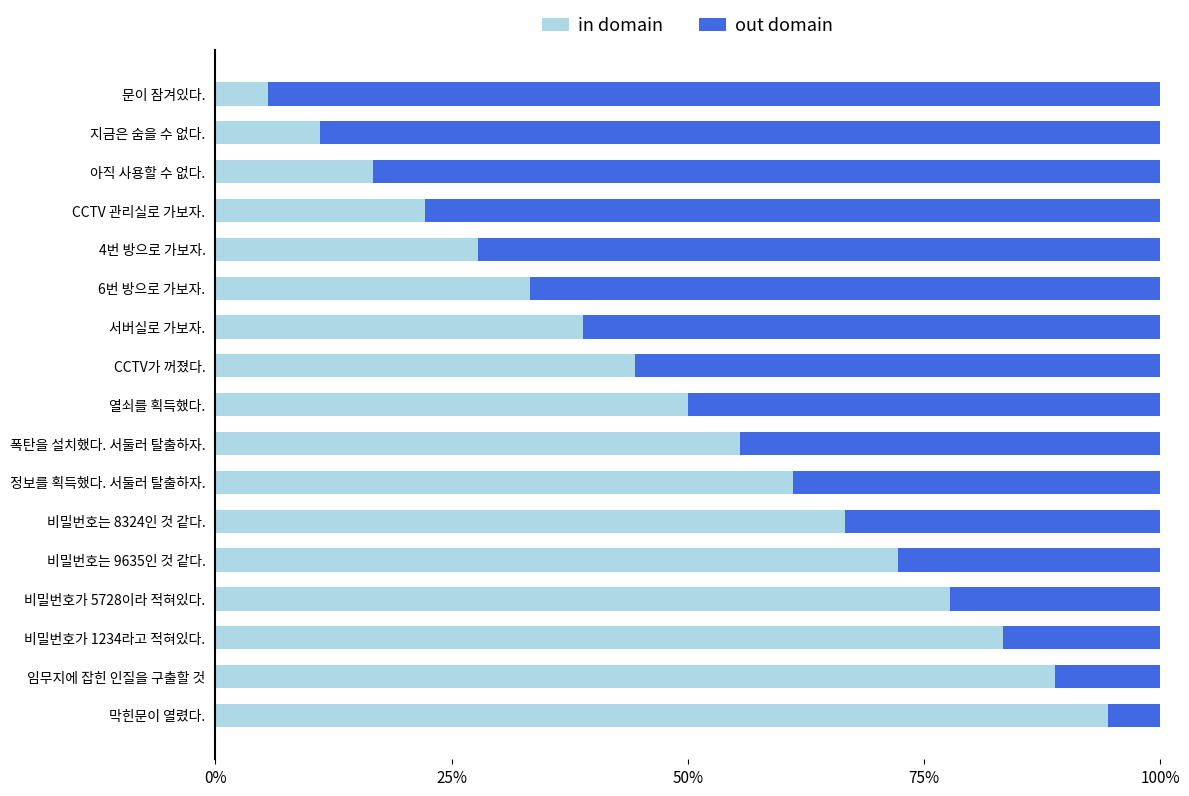

What is the sum of the in domain values at 6번 방으로 가보자. and CCTV가 꺼졌다.?

77.8